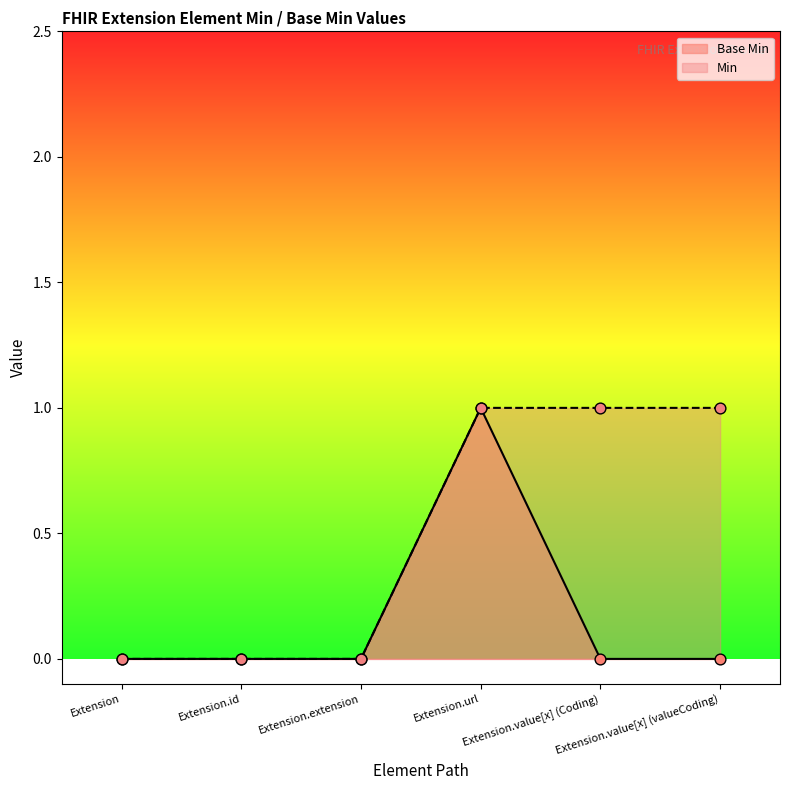

What is the change in value from Extension.id to Extension.url?

+1